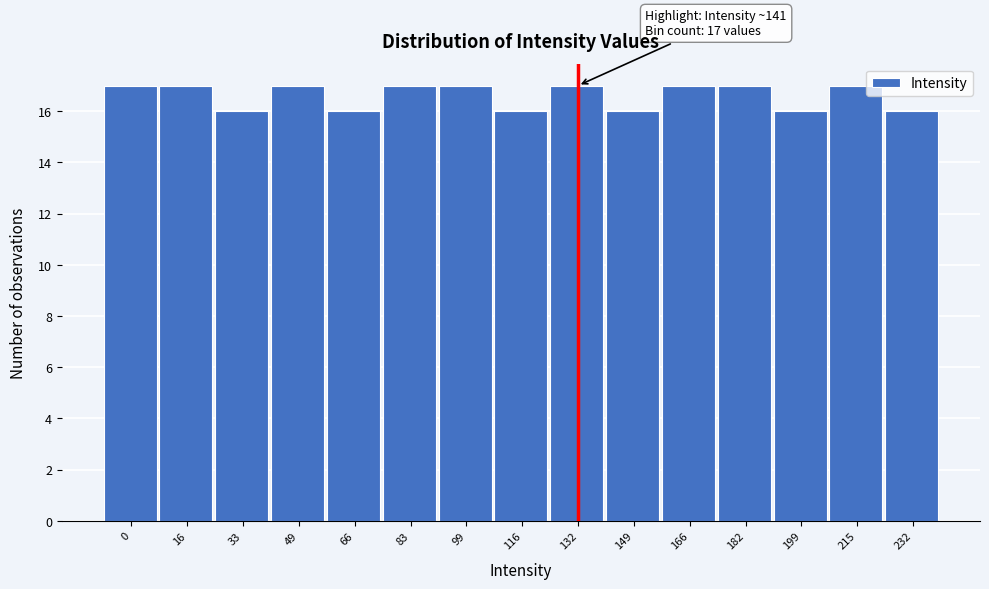

Reading left to right, what are all the values shown in this chart?

0=17	16=17	33=16	49=17	66=16	83=17	99=17	116=16	132=17	149=16	166=17	182=17	199=16	215=17	232=16